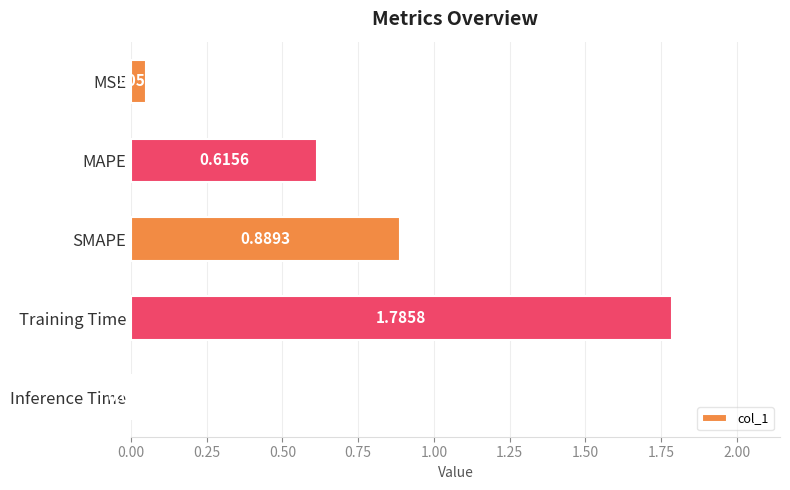

List the labels in order of value, largest first.

Training Time, SMAPE, MAPE, MSE, Inference Time